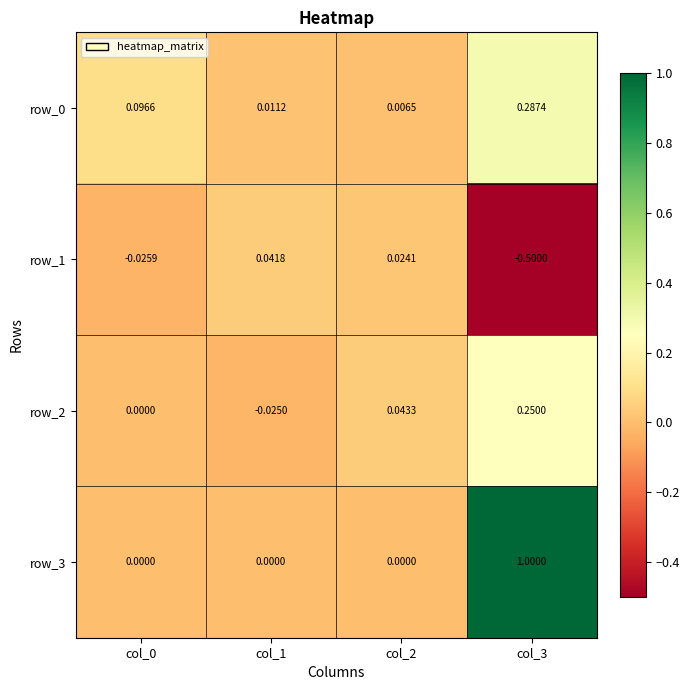

How many values in row_2 are below zero?

1